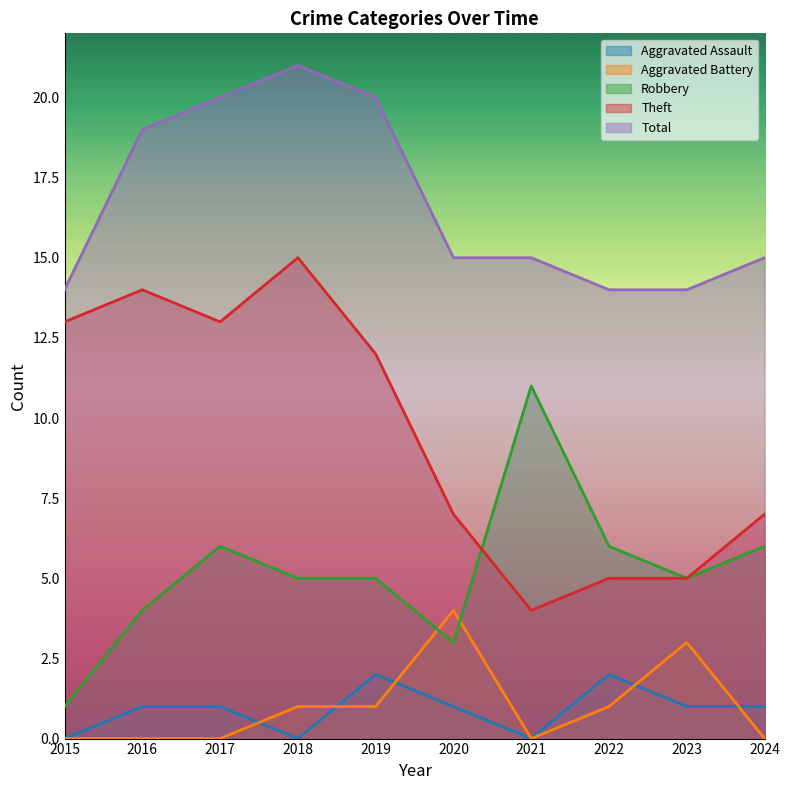

True or false: Robbery and Total intersect in this chart.

False